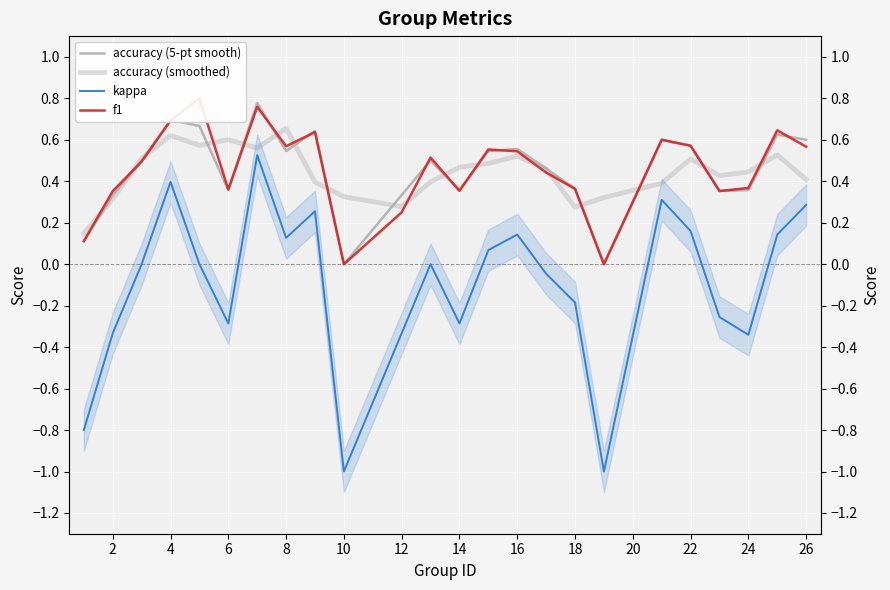

Reading left to right, transcribe all the data shown in this chart.

accuracy (5-pt smooth): 0.1	0.3	0.5	0.7	0.7	0.4	0.8	0.5	0.6	0.0	0.3	0.5	0.4	0.5	0.6	0.5	0.4	0.0	0.6	0.6	0.4	0.4	0.6	0.6
accuracy (smoothed): 0.1	0.3	0.5	0.6	0.6	0.6	0.6	0.7	0.4	0.3	0.3	0.4	0.5	0.5	0.5	0.5	0.3	0.3	0.4	0.5	0.4	0.4	0.5	0.4
kappa: -0.8	-0.3	0.0	0.4	0.0	-0.3	0.5	0.1	0.3	-1.0	-0.3	0.0	-0.3	0.1	0.1	-0.0	-0.2	-1.0	0.3	0.2	-0.3	-0.3	0.1	0.3
f1: 0.1	0.4	0.5	0.7	0.8	0.4	0.8	0.6	0.6	0.0	0.2	0.5	0.4	0.6	0.5	0.4	0.4	0.0	0.6	0.6	0.4	0.4	0.6	0.6